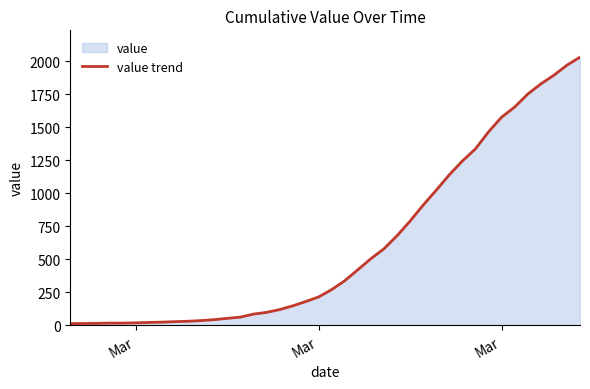

How many series are shown in this chart?

1